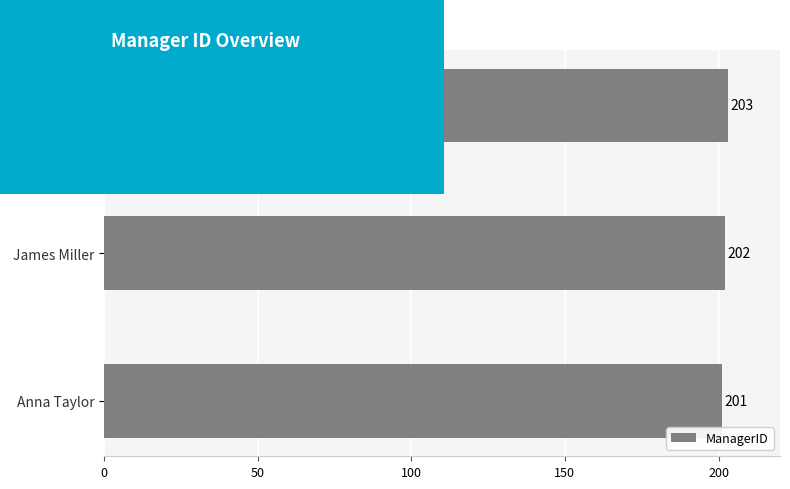

Rank the categories by value from lowest to highest.

Anna Taylor, James Miller, Sarah Wilson